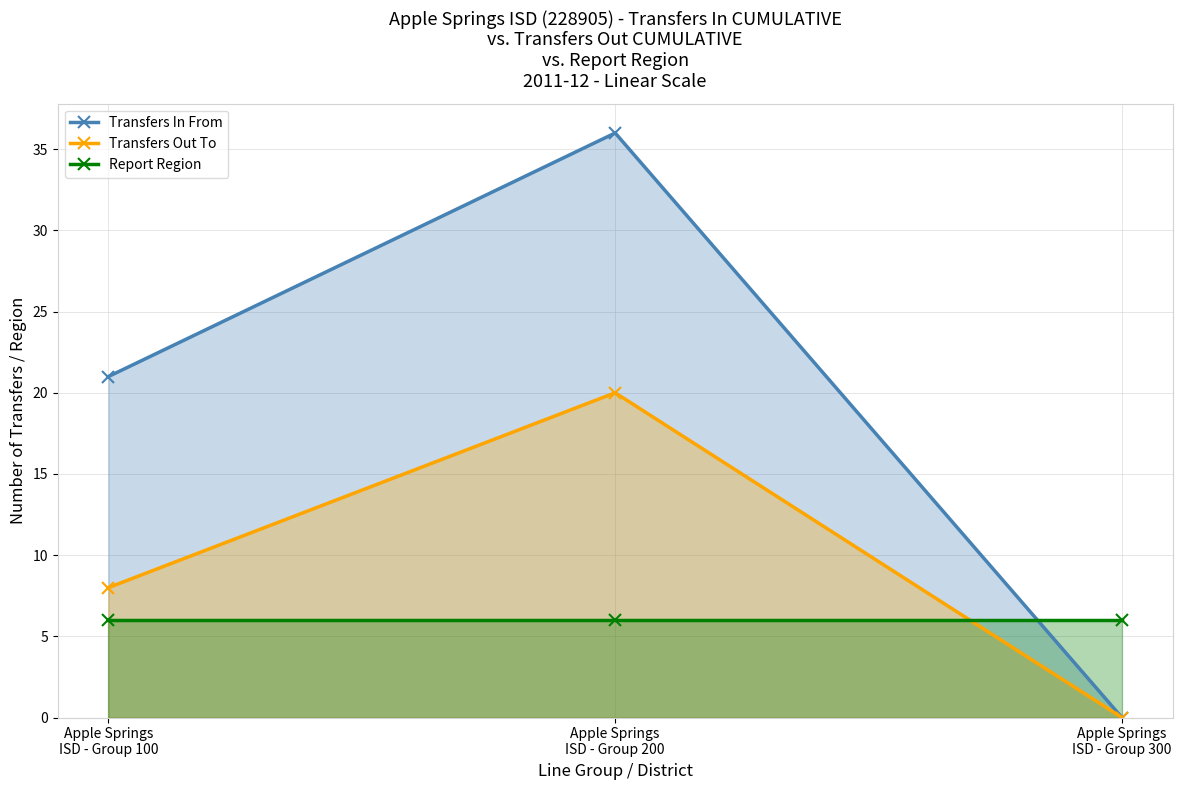

List the series in order of their overall mean, lowest first.

Report Region, Transfers Out To, Transfers In From